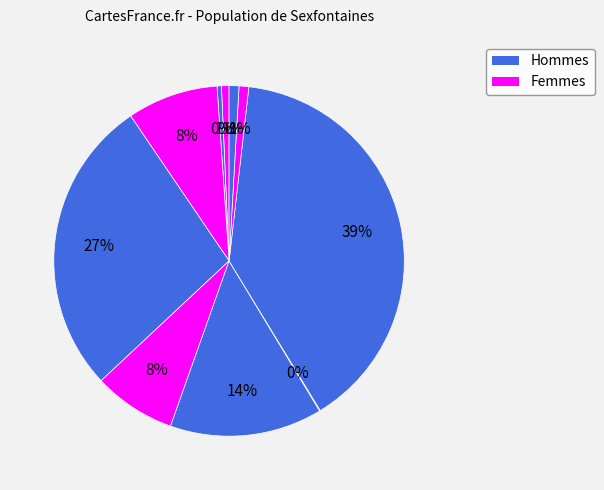

Is there any slice that represents more than half of the pie?

No